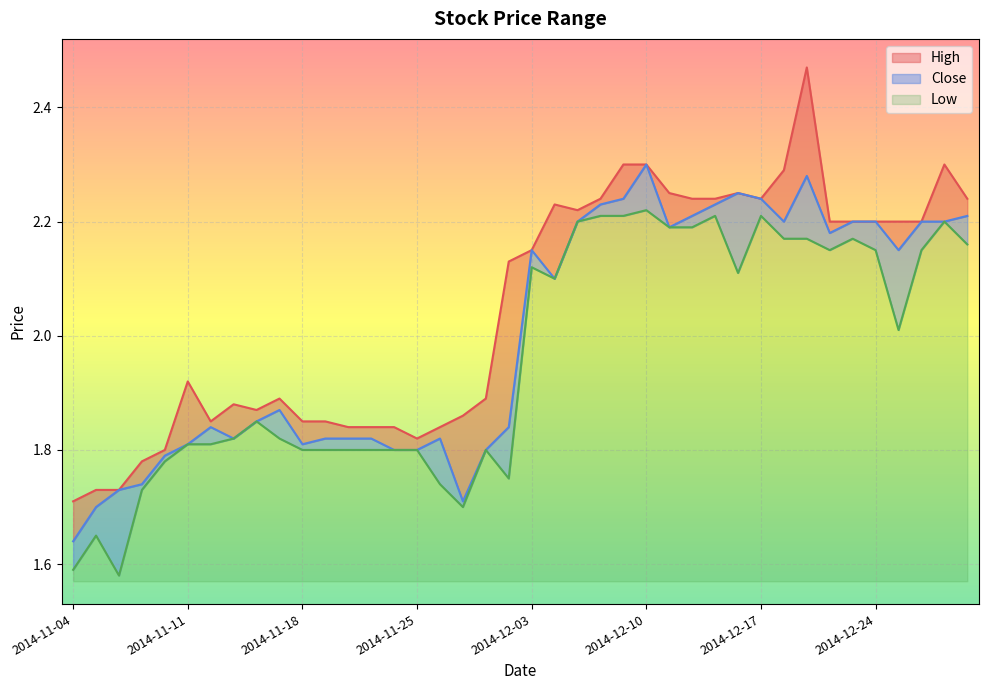

Is it true that High equals 2.2 at 2014-12-22?

True